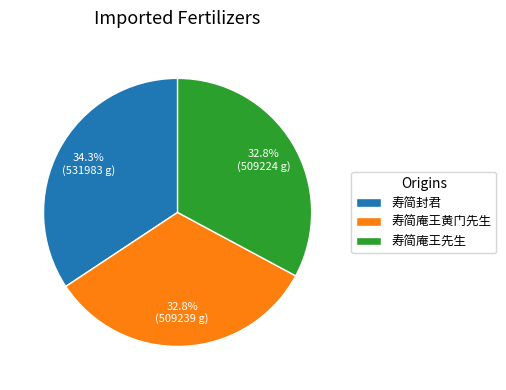

Approximately how many times larger is the value at 寿简封君 compared to 寿简庵王先生?

1.0